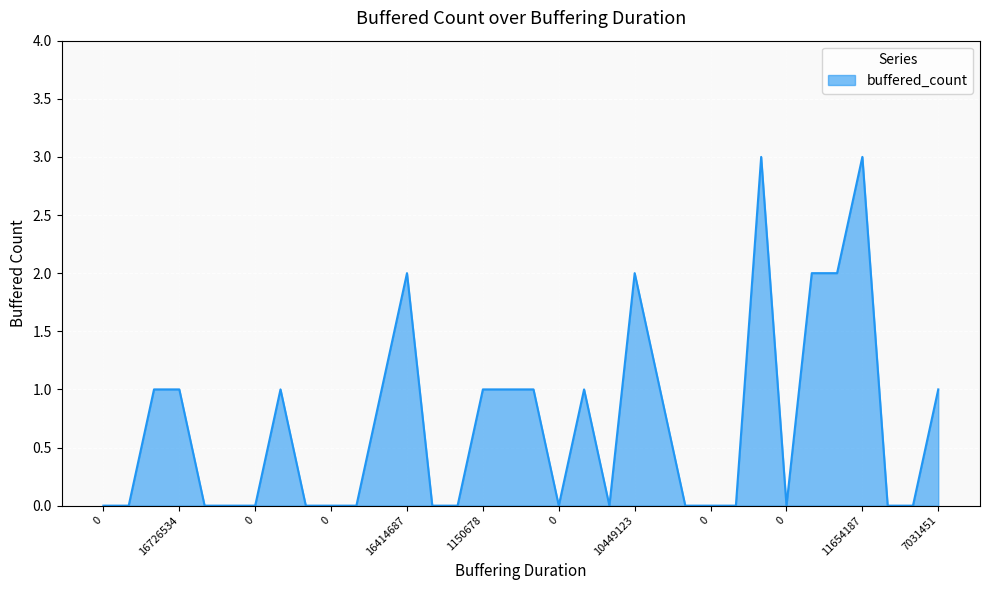

What is the difference between the maximum and minimum values?

3